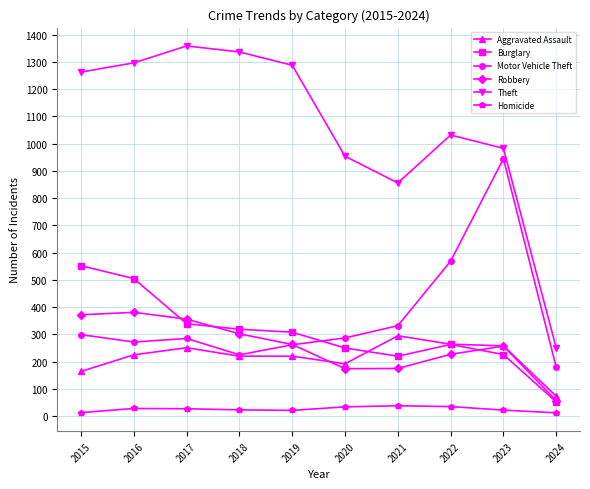

Is it true that Burglary equals 152 at 2020?

False